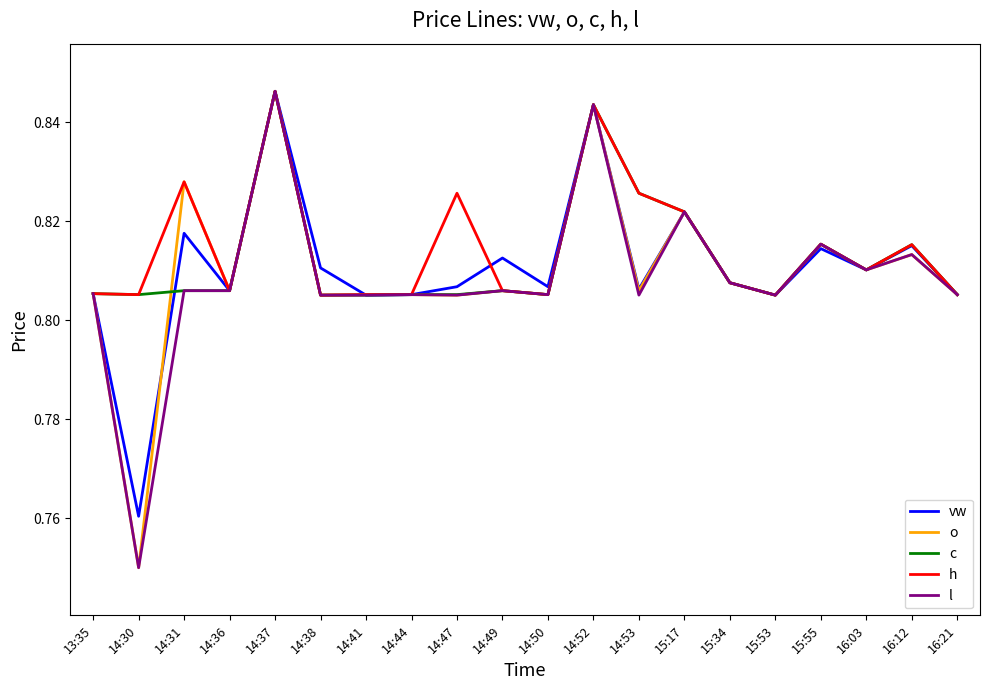

What is the sum of all h values?

16.3